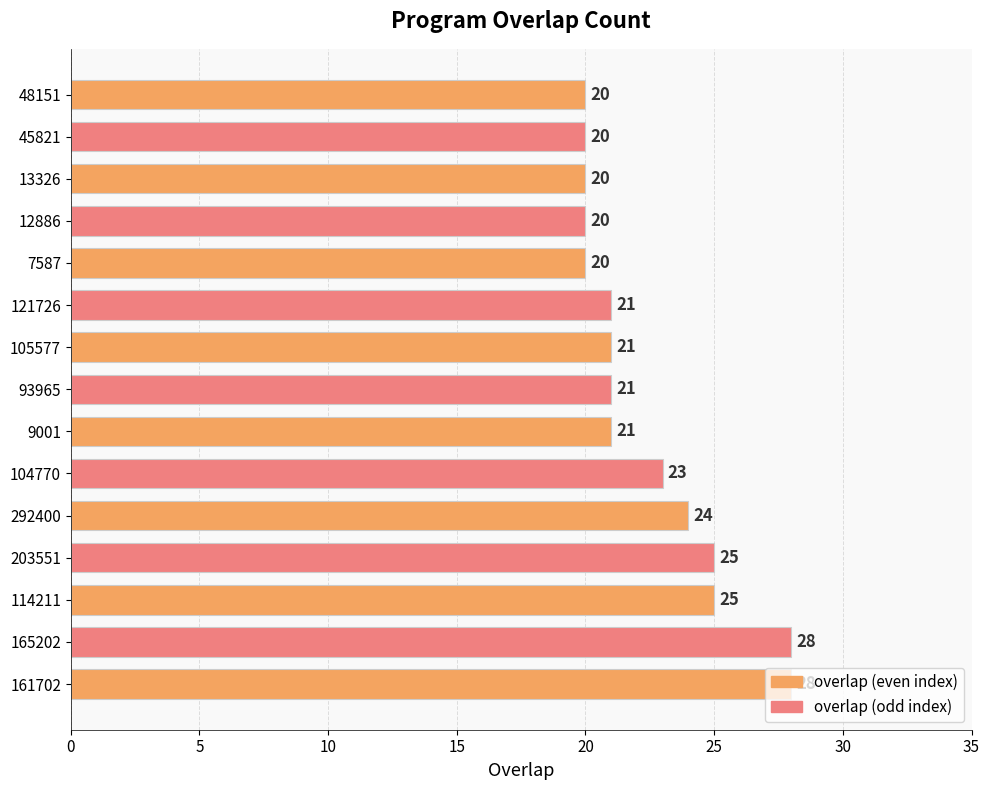

The chart shows a value of 23 at 104770. True or false?

True